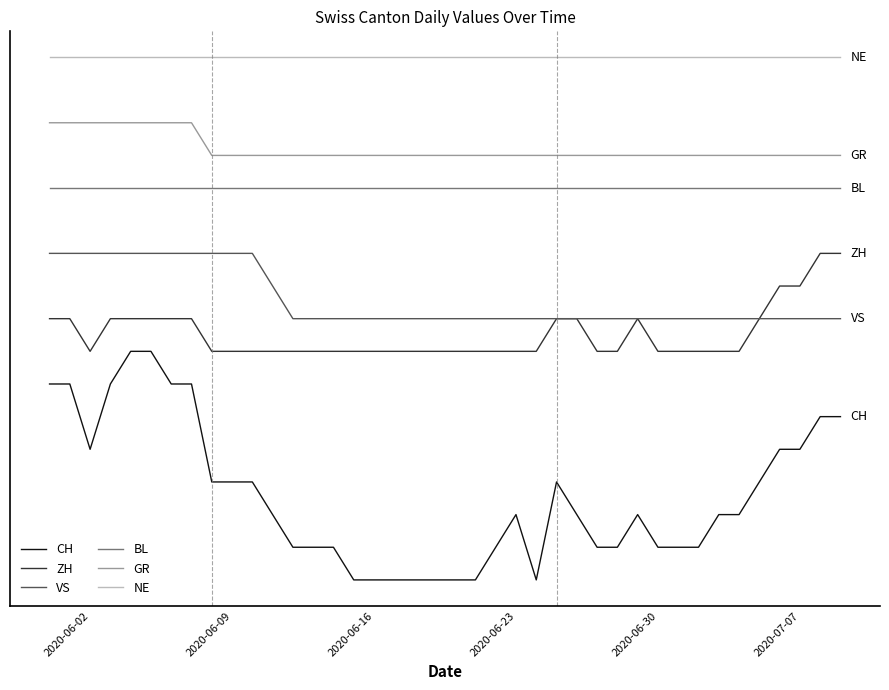

Does the chart have visible grid lines?

No